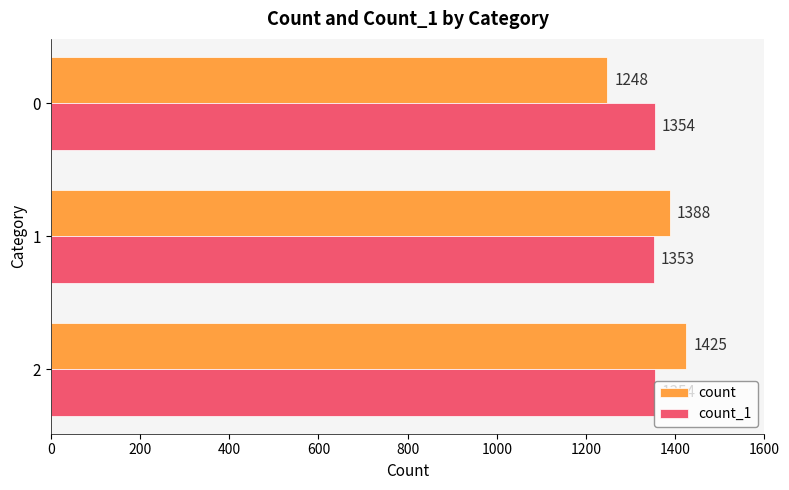

Count the count values in the range 1248 to 1425.

3